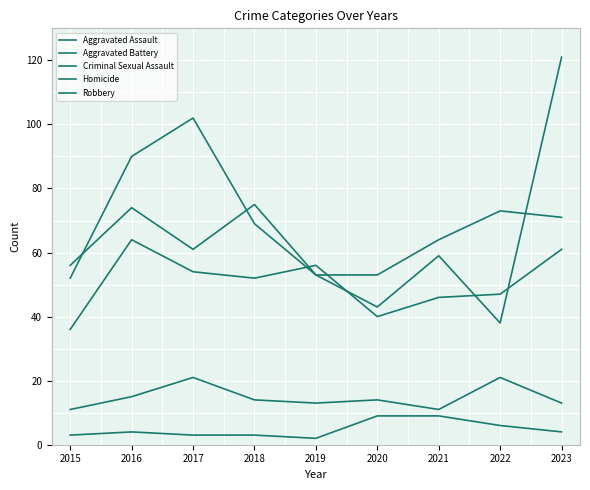

True or false: Robbery has more than 2 points higher than both neighbors.

False